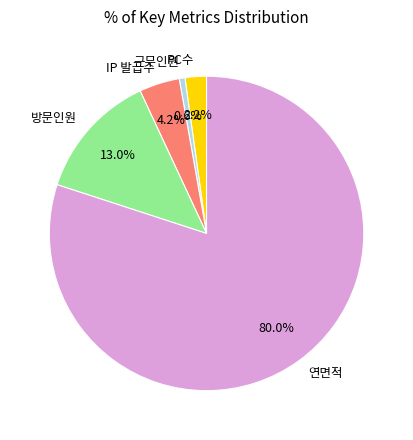

To the nearest percent, what is the average slice percentage?

20%